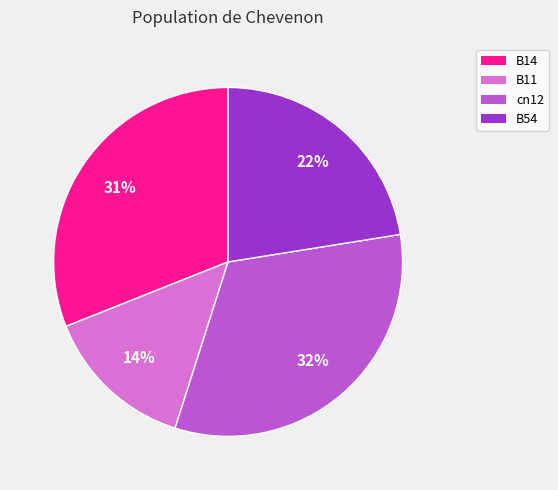

What percentage is the B54 slice, to the nearest percent?

22%